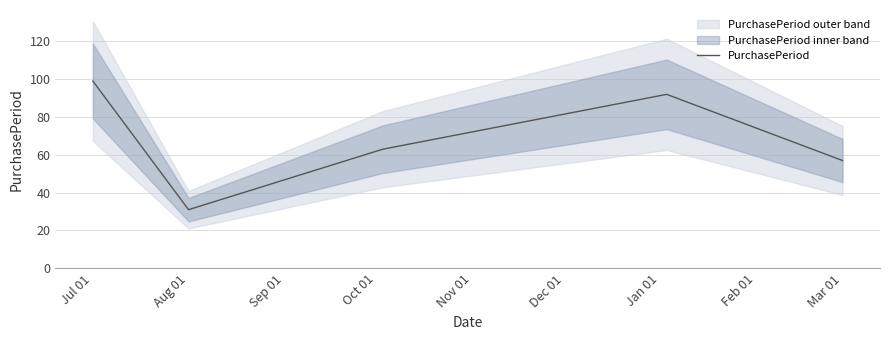

The value of PurchasePeriod at Mar 01 is 99. True or false?

False